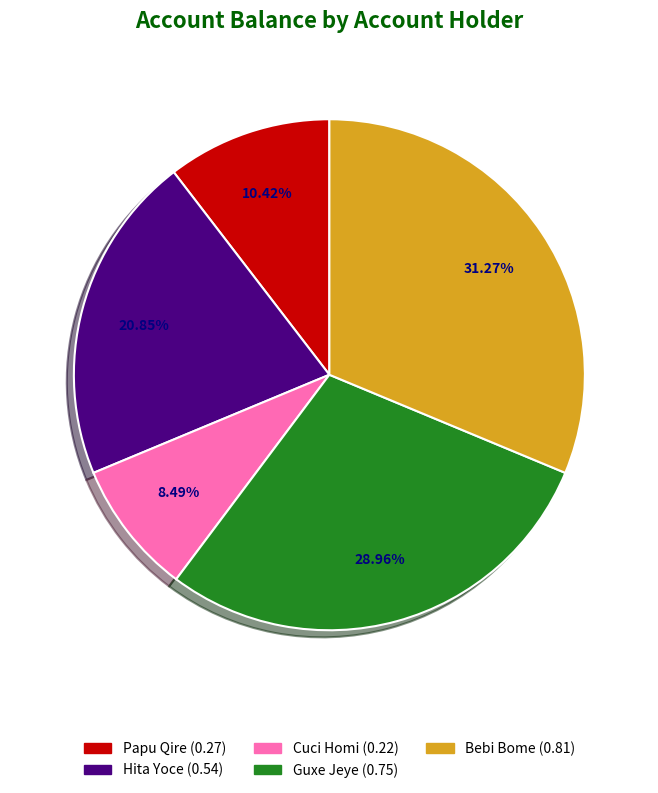

How much of the chart is everything except Guxe Jeye?

71.0%